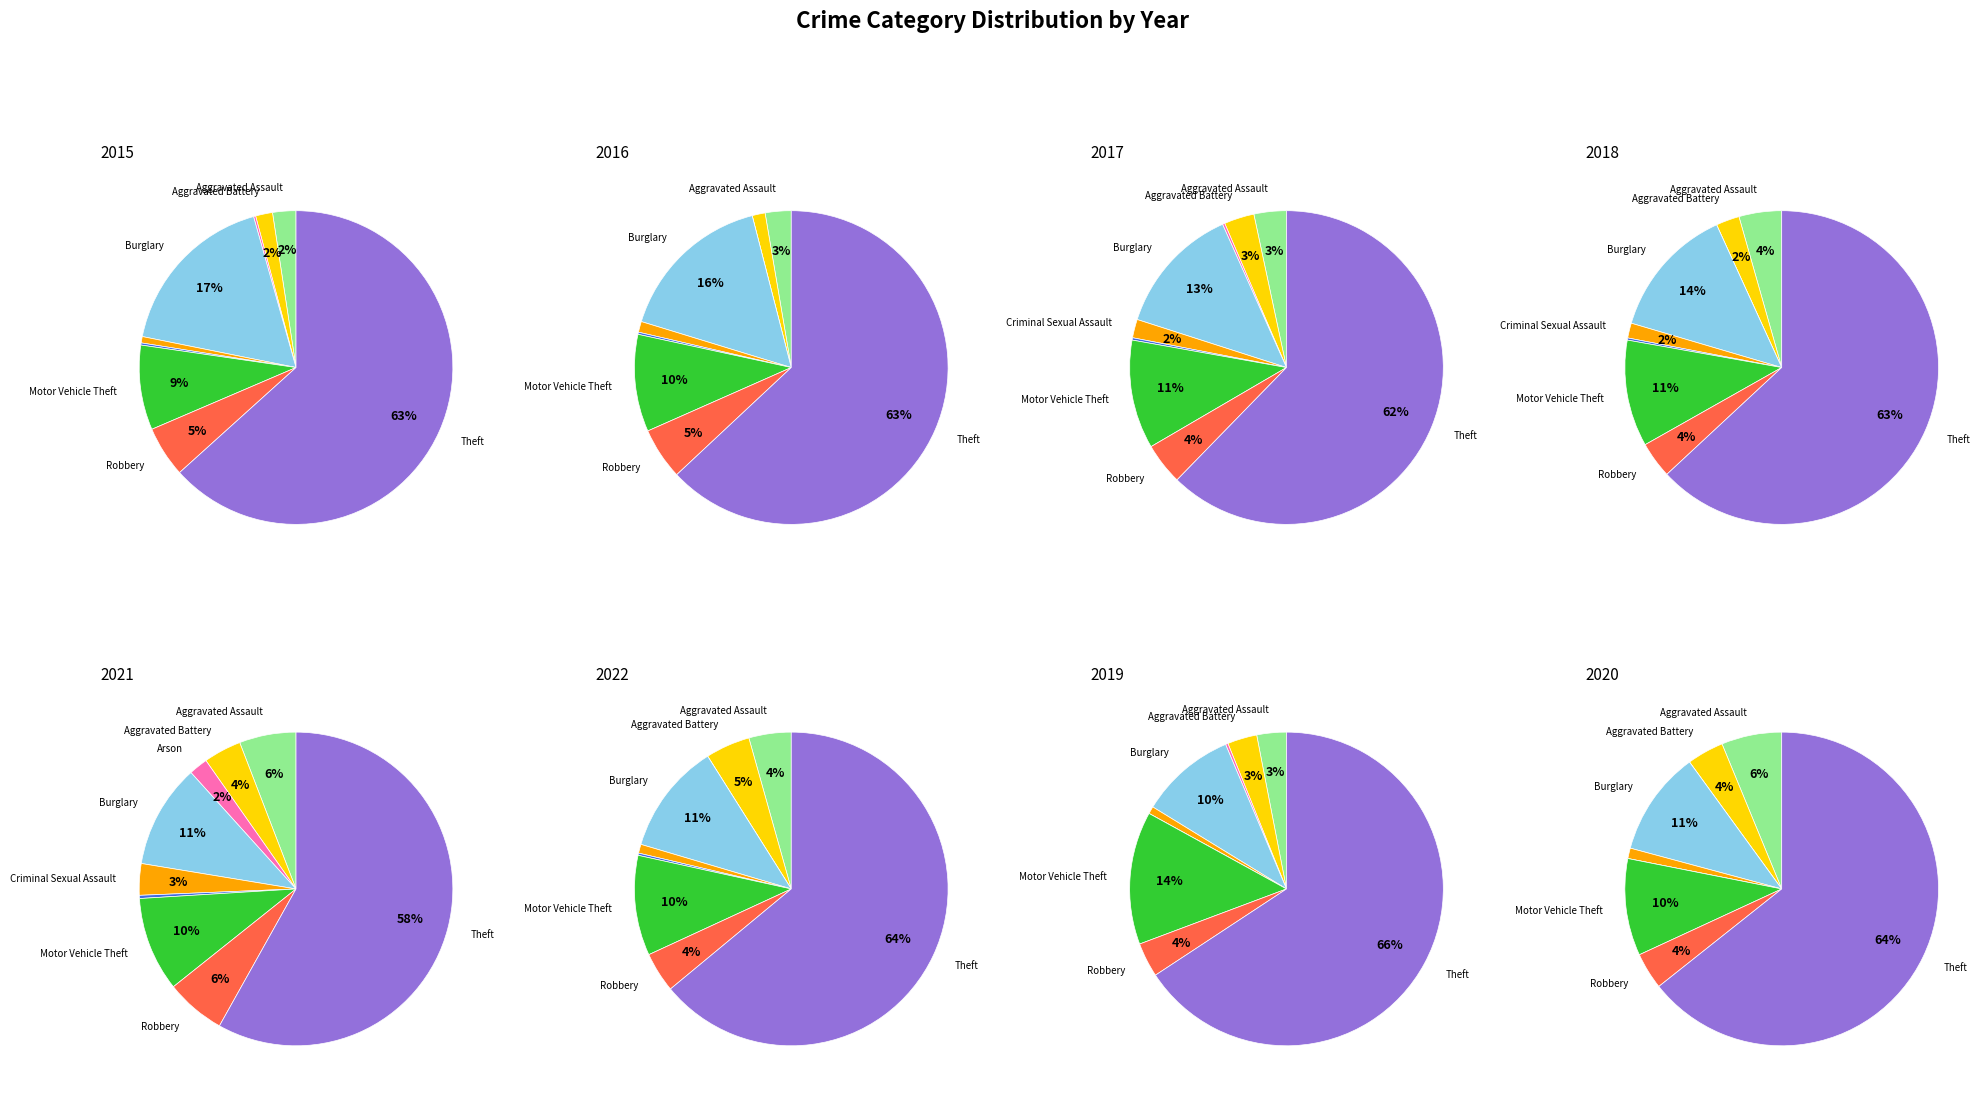

Which slice is the largest?

Theft